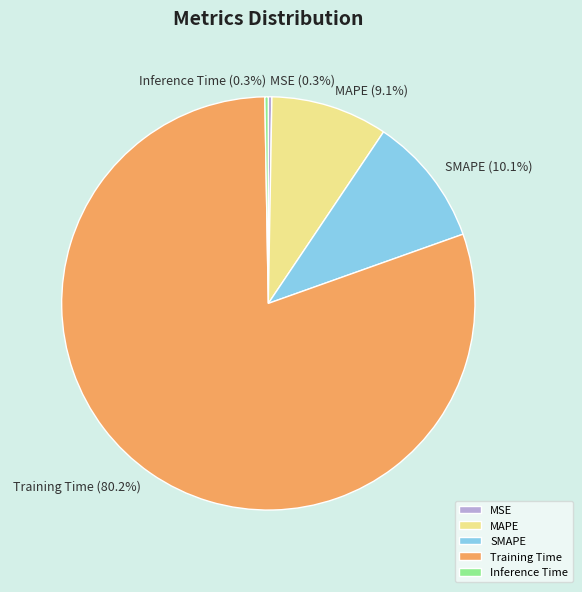

Does SMAPE represent more than half of the total?

No